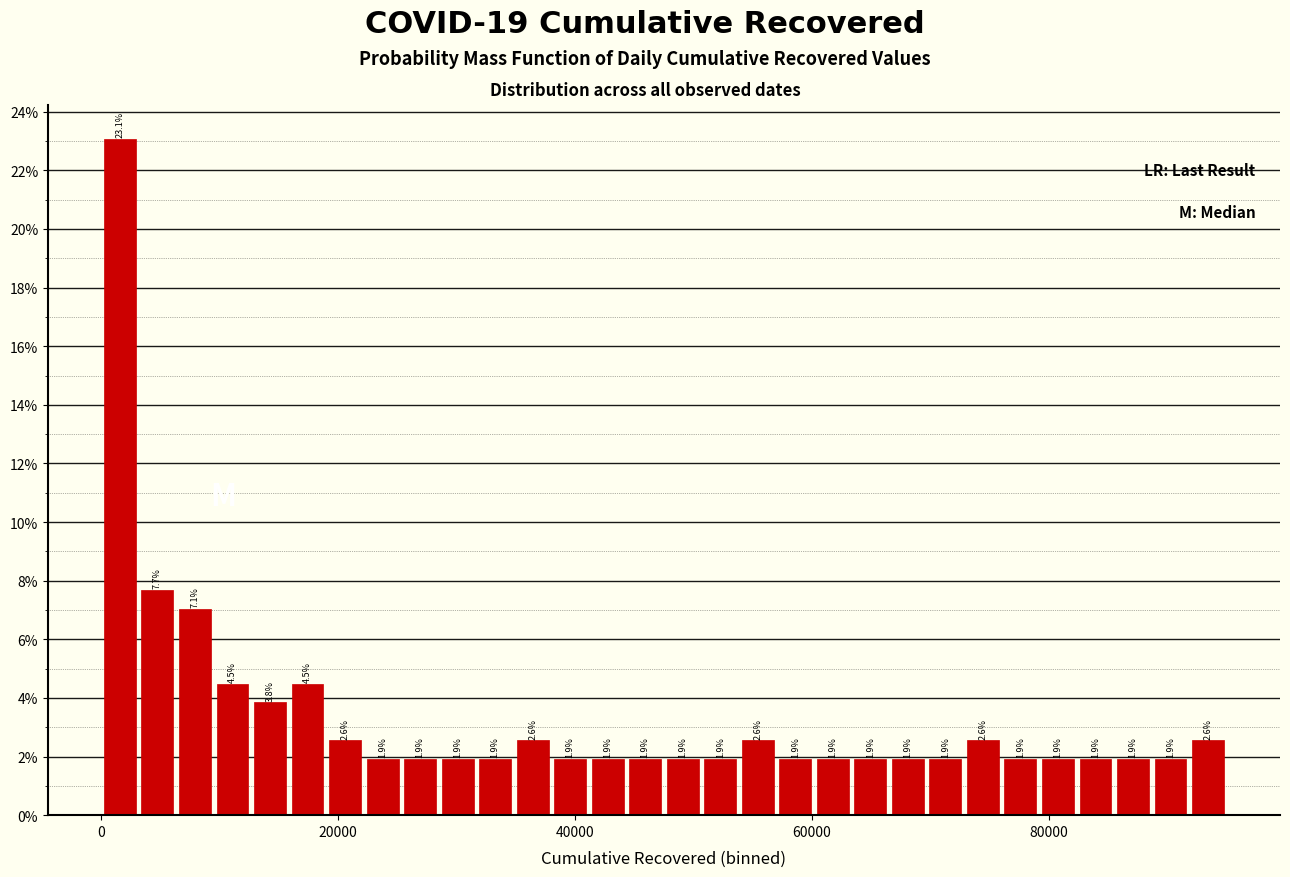

Read against the x-axis, roughly where is the centre of the tallest bar?

2000